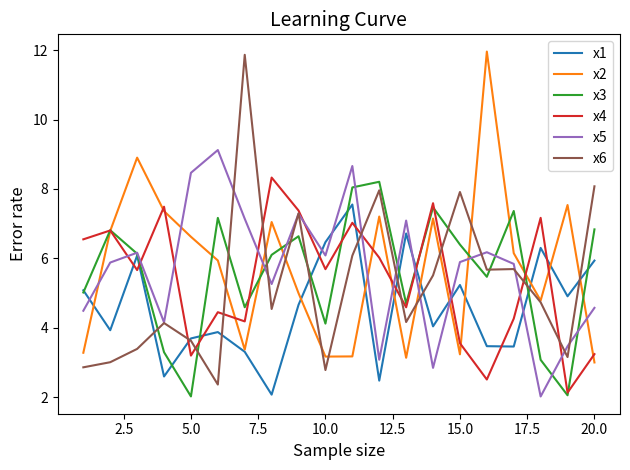

What is the lowest value of the x4 series?

2.1